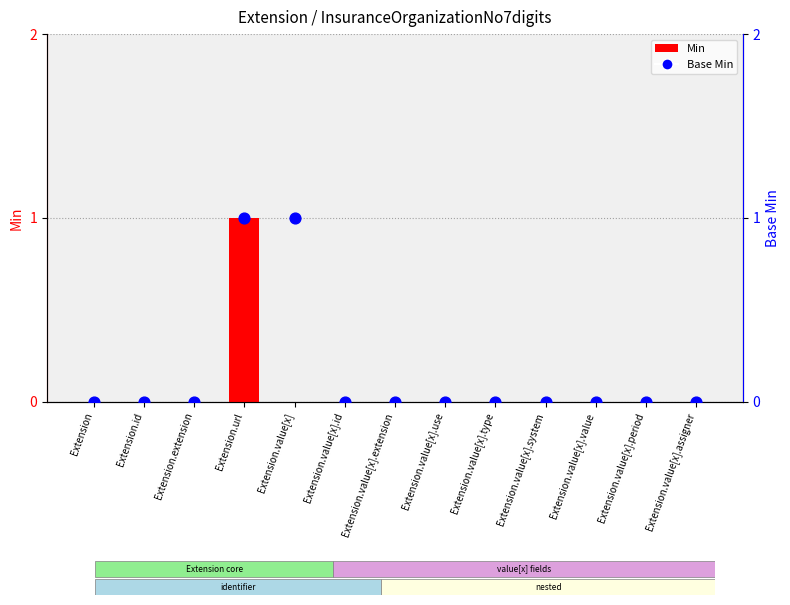

At which category is the sum across all series the highest?

Extension.url